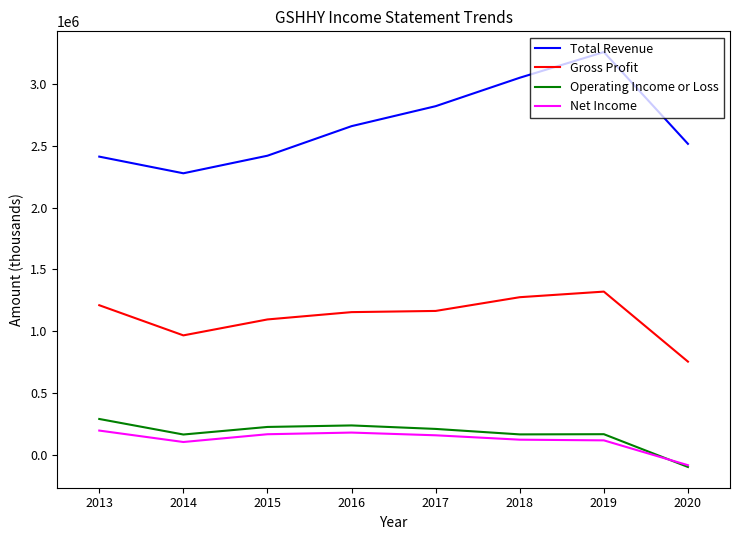

Reading left to right, list all the values displayed in this chart.

Total Revenue: 2020=2517500	2019=3261000	2018=3053100	2017=2822700	2016=2660900	2015=2421400	2014=2279000	2013=2414000
Gross Profit: 2020=753100	2019=1320400	2018=1275100	2017=1163800	2016=1154200	2015=1094900	2014=965800	2013=1210100
Operating Income or Loss: 2020=-100400	2019=165200	2018=163600	2017=207900	2016=236200	2015=223900	2014=162600	2013=288500
Net Income: 2020=-85900	2019=115200	2018=120700	2017=156300	2016=178300	2015=164900	2014=101900	2013=194600